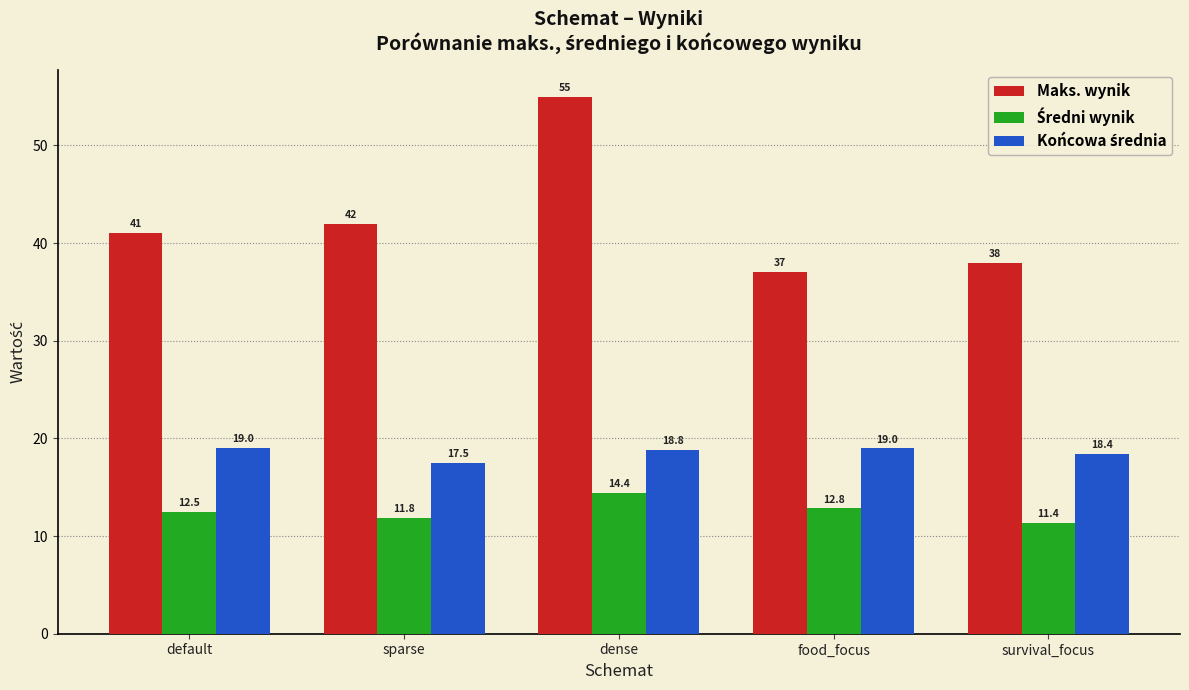

Between dense and food_focus, which series saw the biggest shift?

Maks. wynik